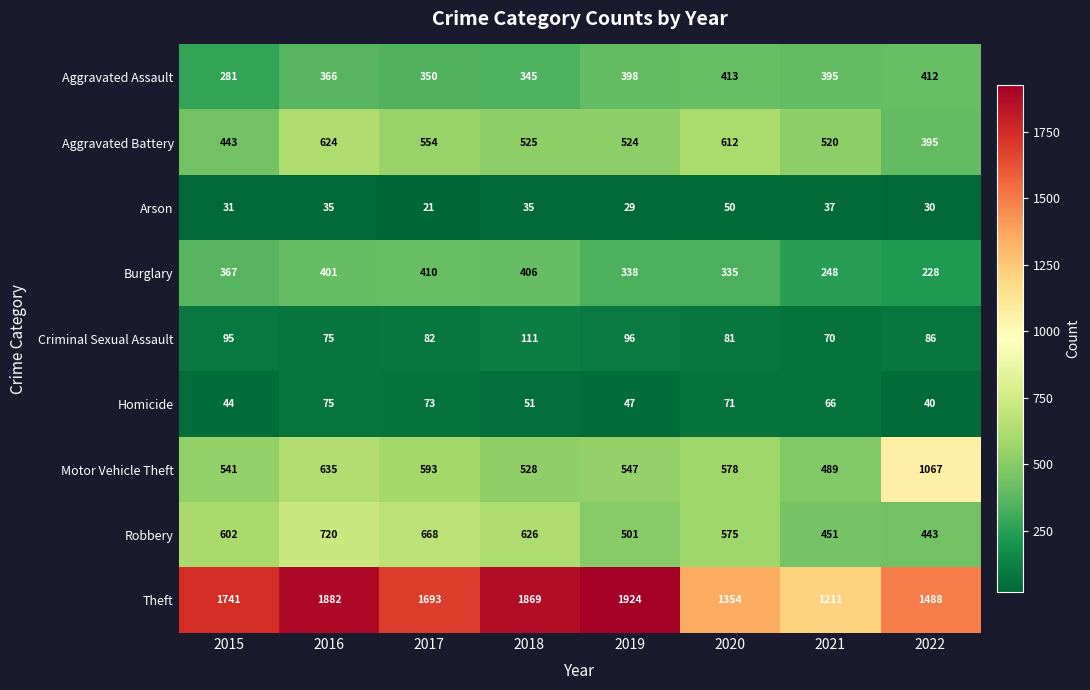

What is the spread (max minus min) of values at 2021?

1174